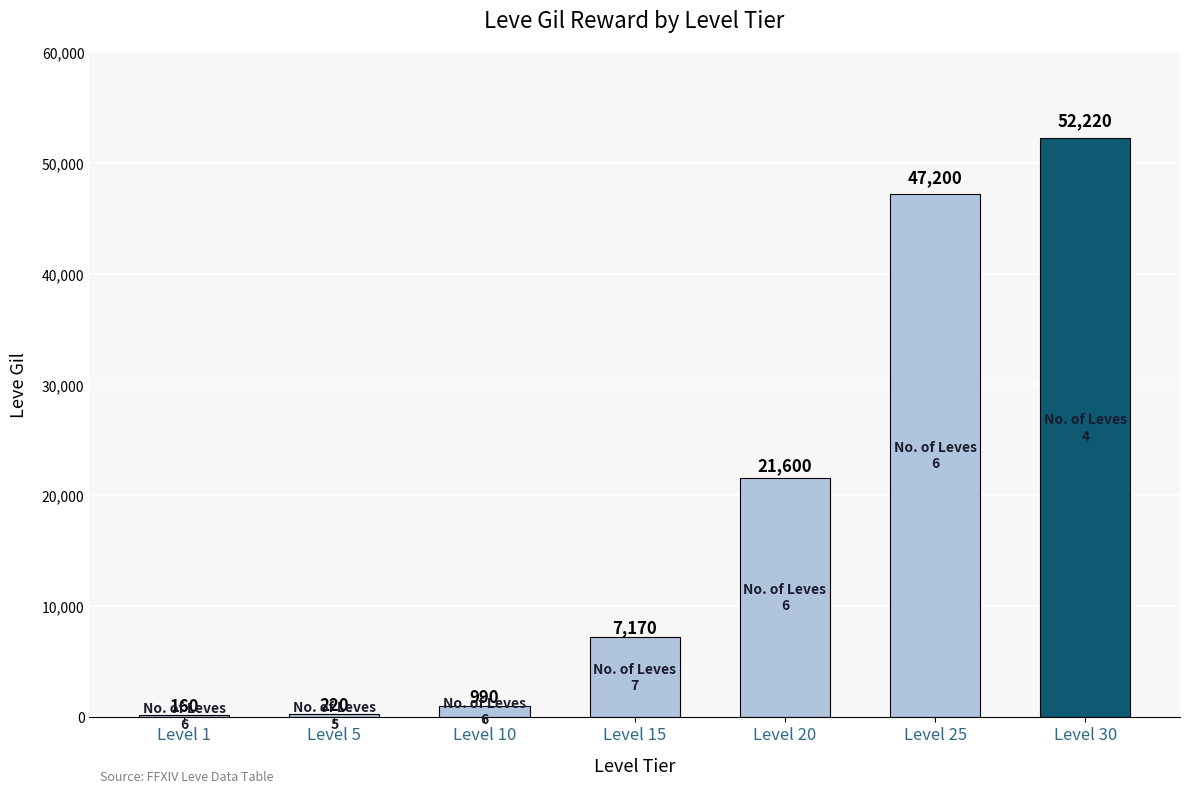

How many series are shown in this chart?

1